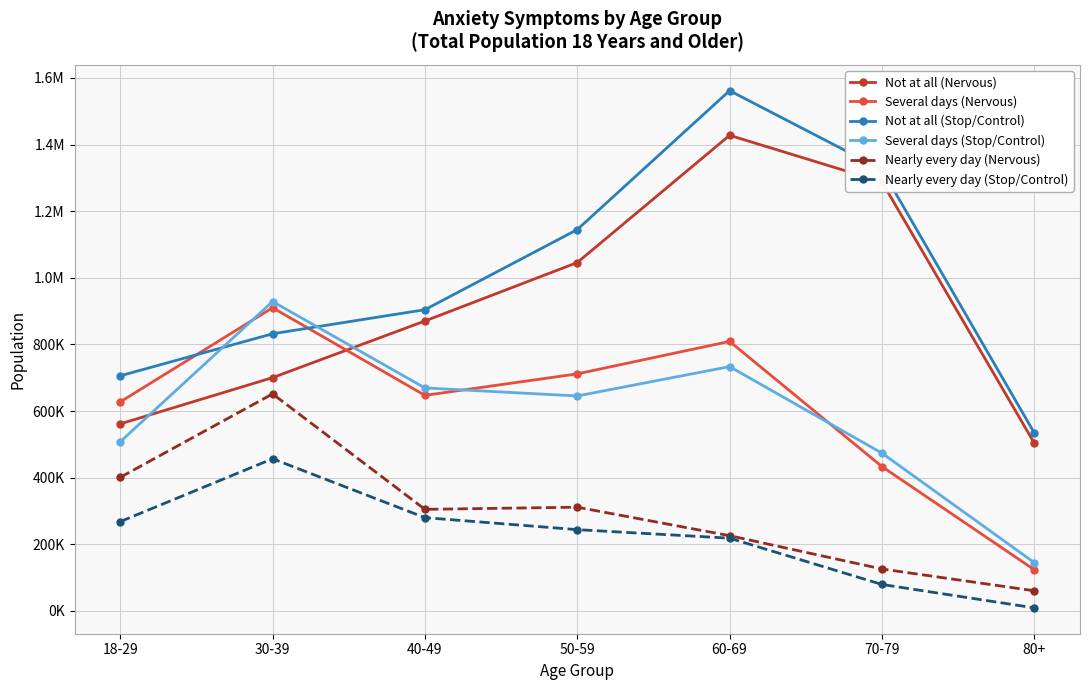

True or false: Not at all (Stop/Control) and Nearly every day (Stop/Control) cross at least once.

False